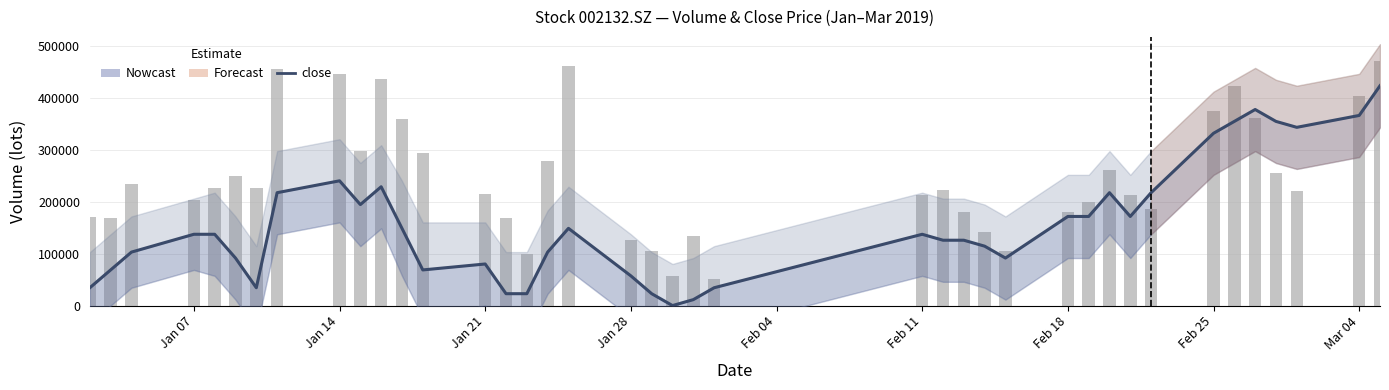

What is the average value of the vol series?

247044.6